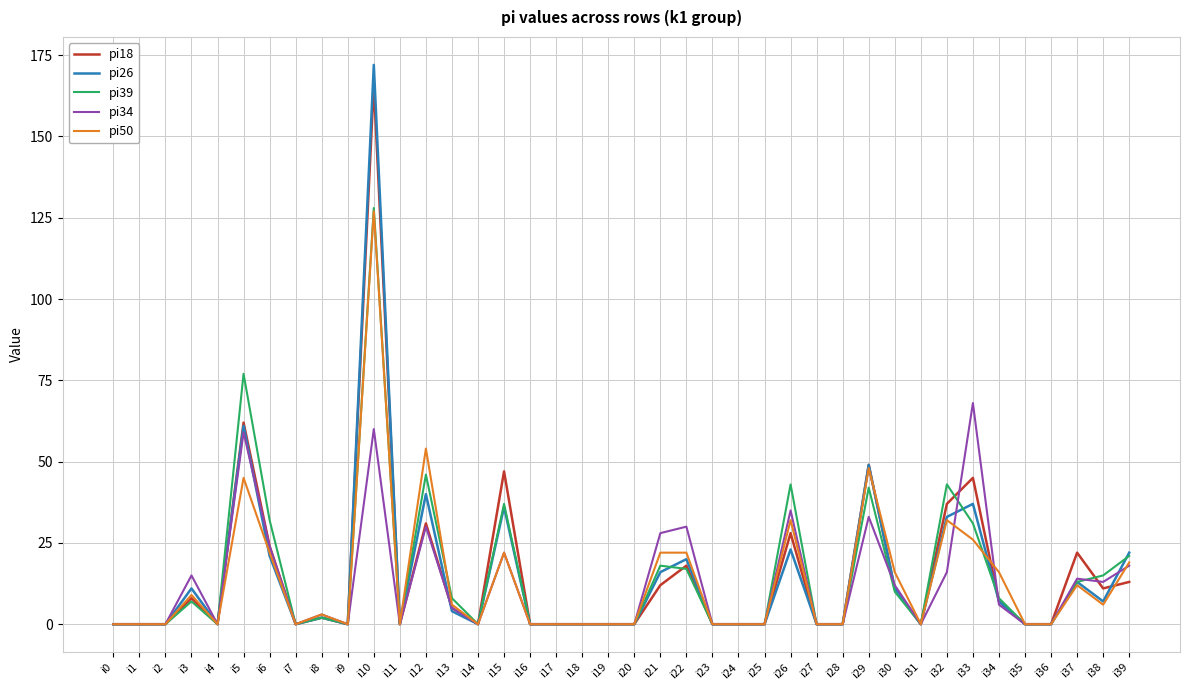

How many lines are shown in the chart?

5